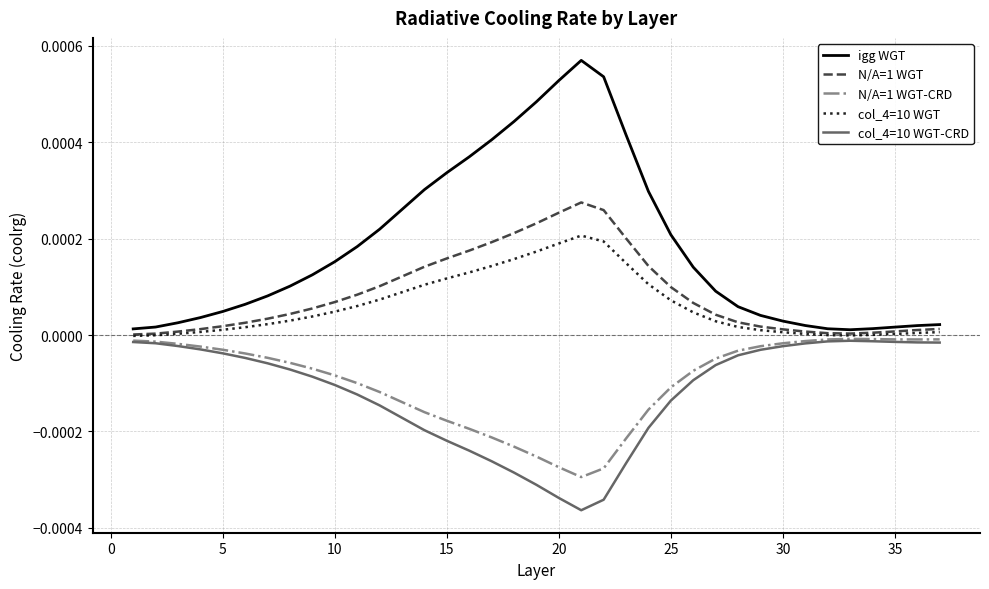

Which series has the largest total across all categories?

igg WGT